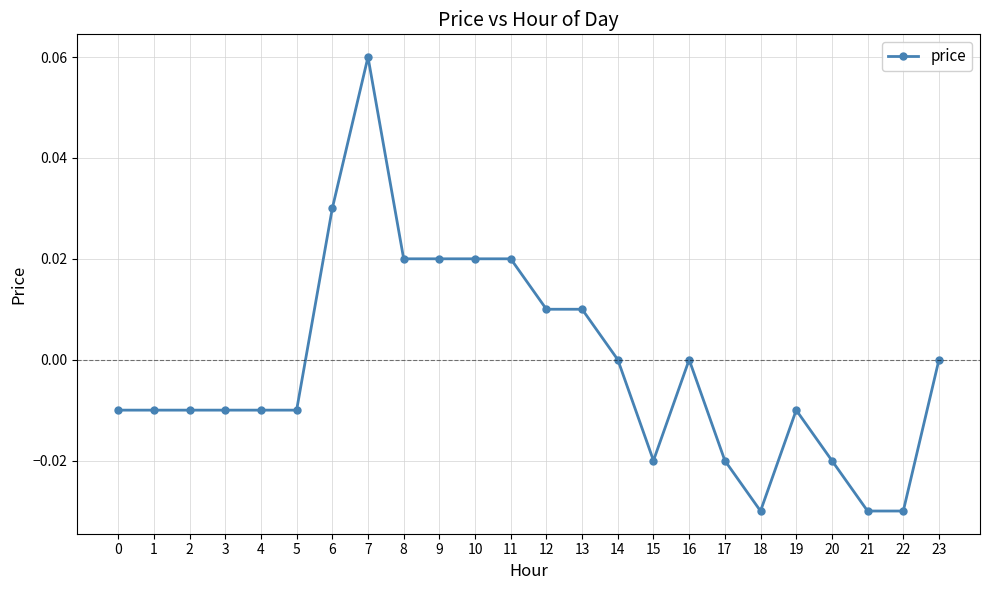

The chart shows a value of -0.1 at 14. True or false?

False